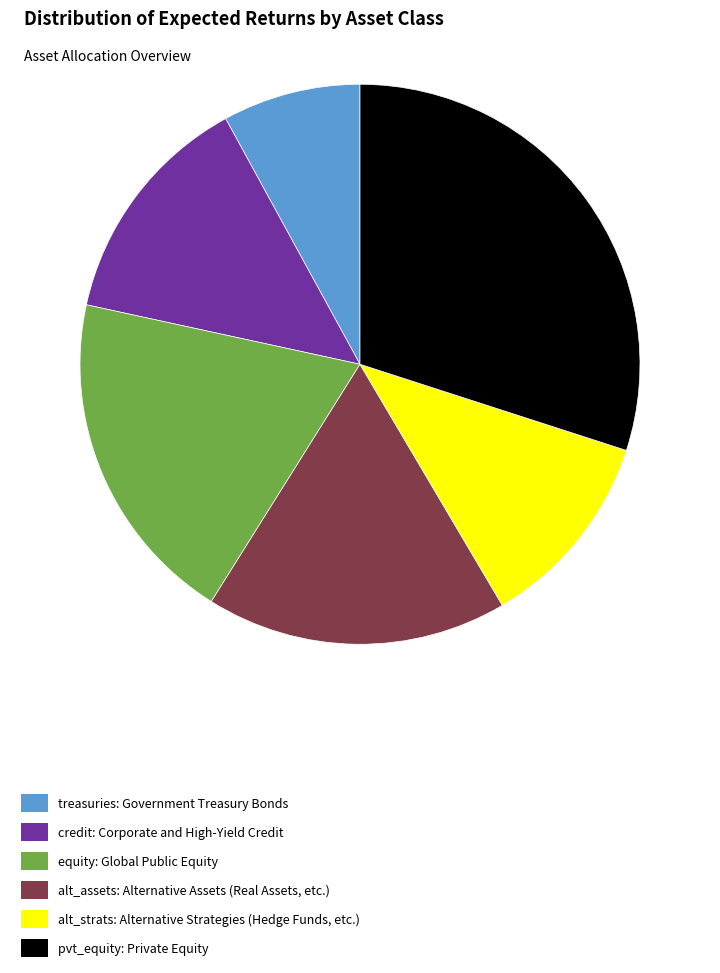

How many slices are in this pie chart?

6